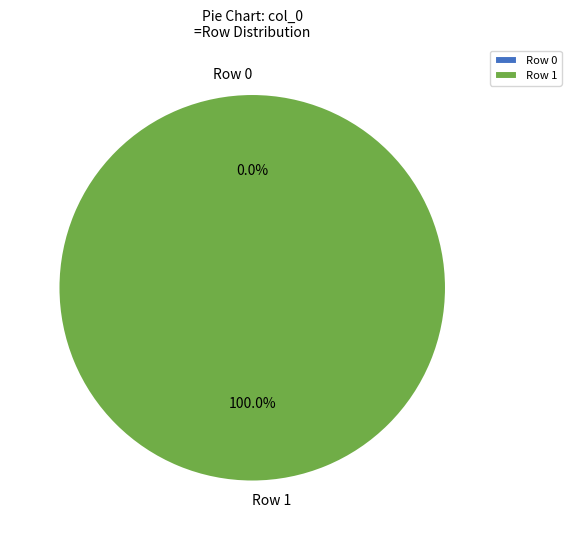

True or false: Row 0 accounts for 8% of the total.

False